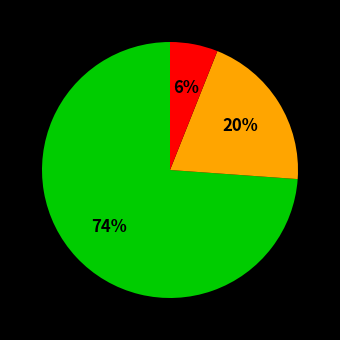

How many slices are in this pie chart?

3